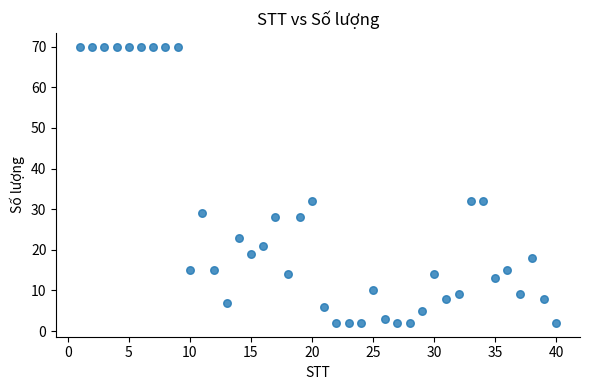

What is the range of Y values (max minus min)?

68